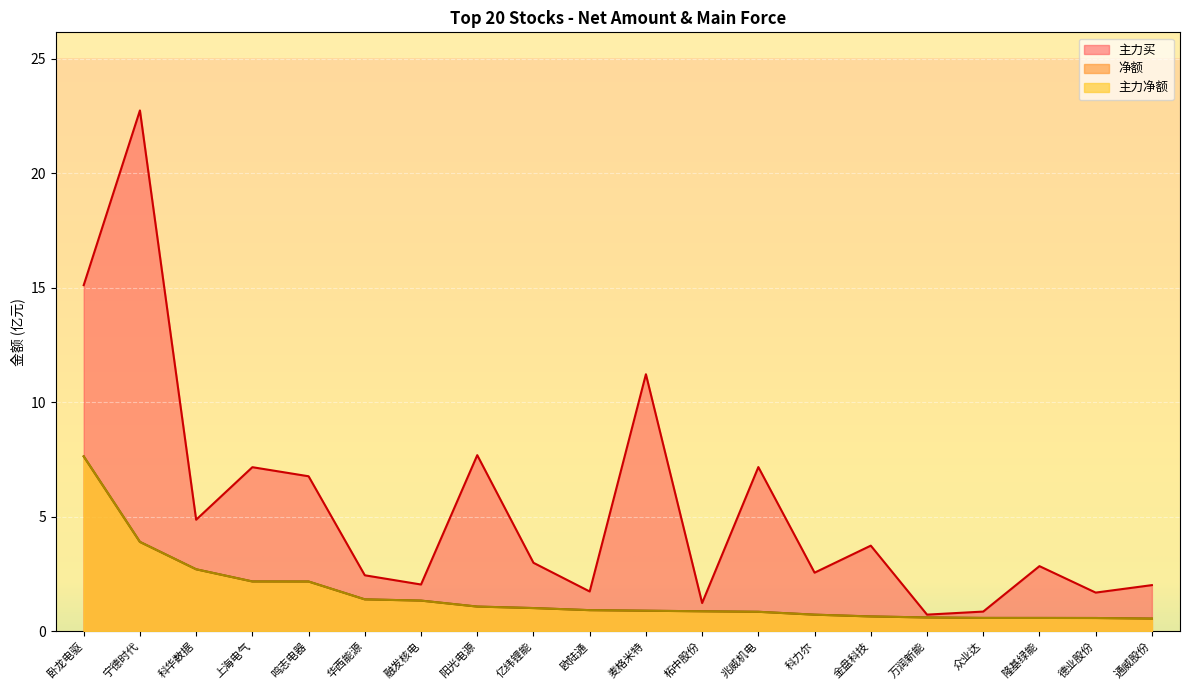

What is the value of the 净额 point at the 12th from the left?

0.9